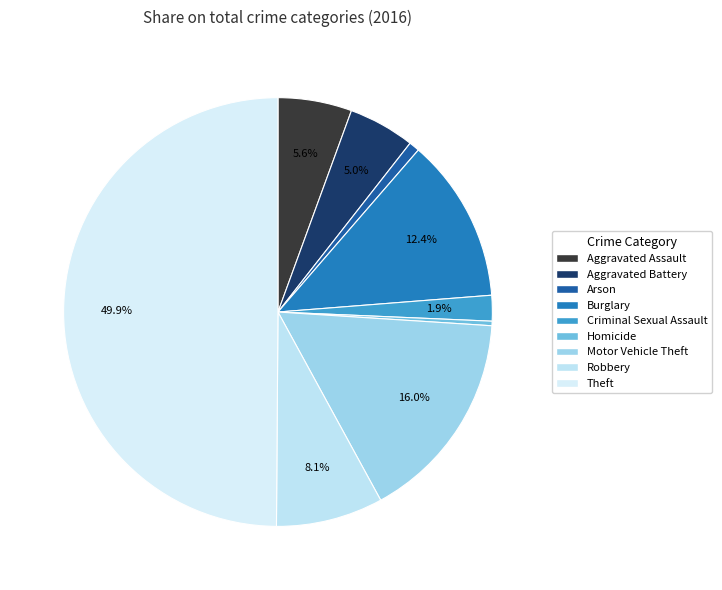

What is the ratio of the value at Aggravated Battery to the value at Arson?

6.3